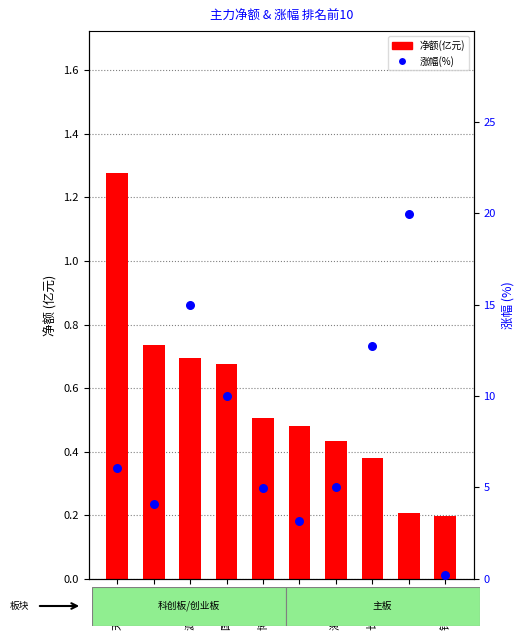

Which series has the widest spread of Y values?

涨幅(%)